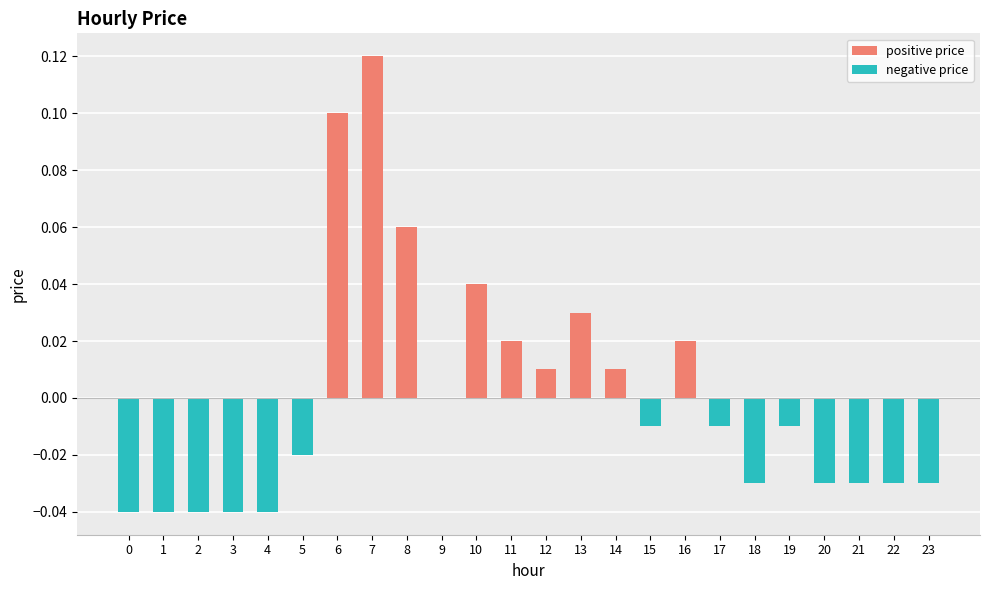

Rank the series by their maximum value, from highest to lowest.

positive price, negative price